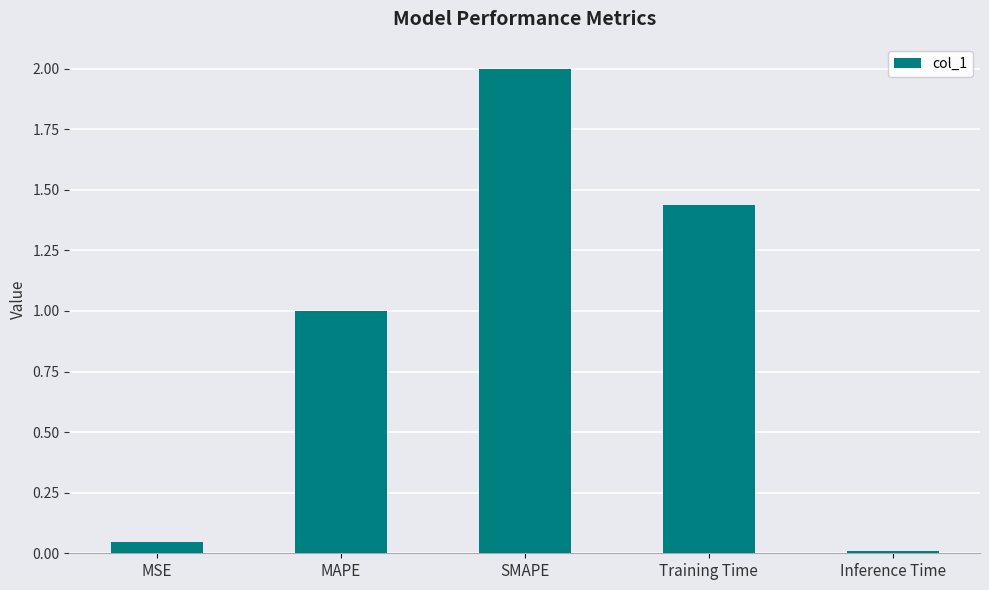

What value does the data have at MAPE?

1.0